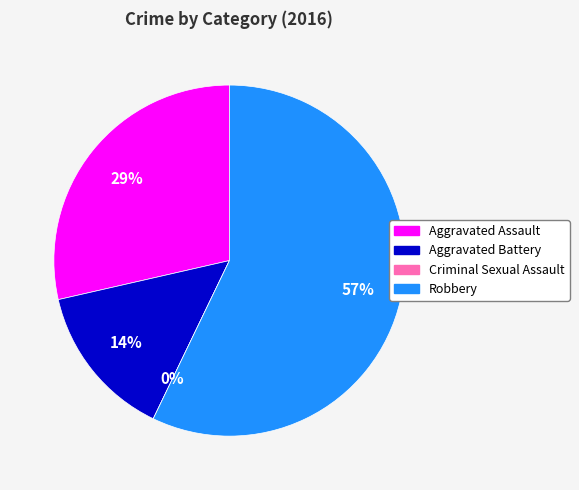

What is the ratio of the value at Robbery to the value at Aggravated Assault?

2.0